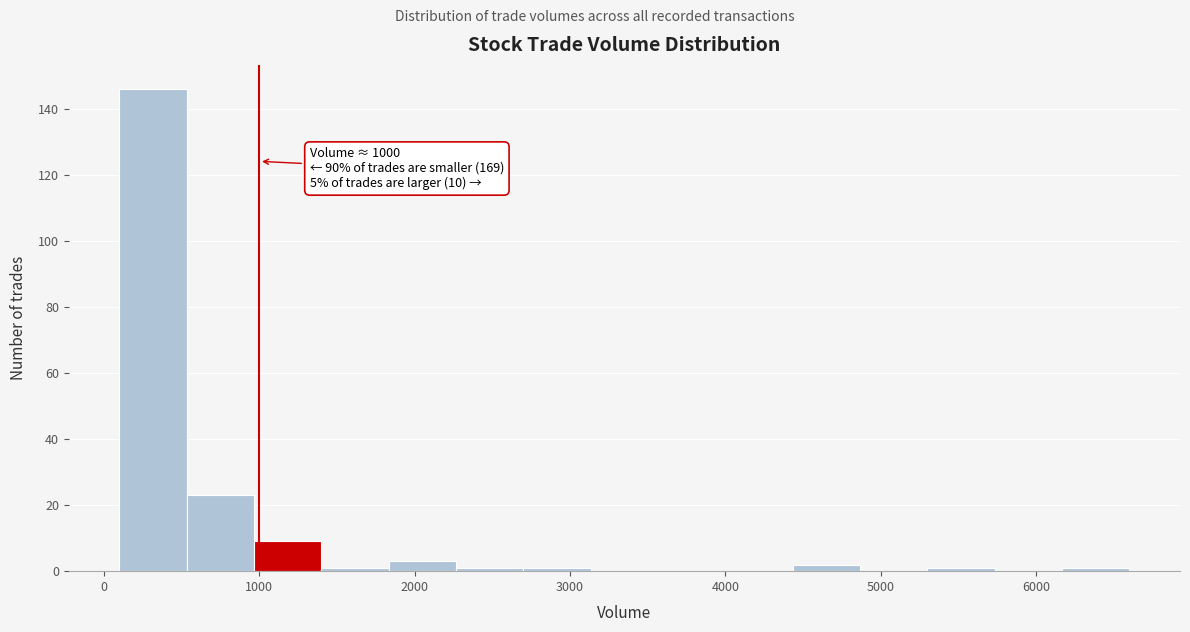

Over which range of the x-axis is the bar tallest?

100 to 500